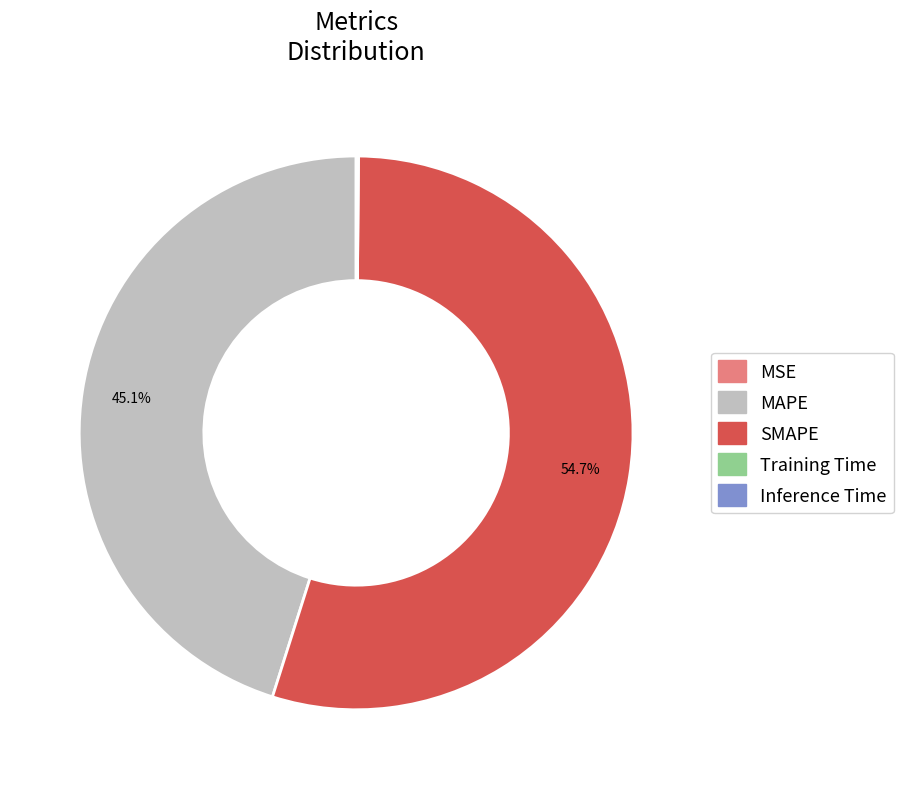

Which slice is the largest?

SMAPE